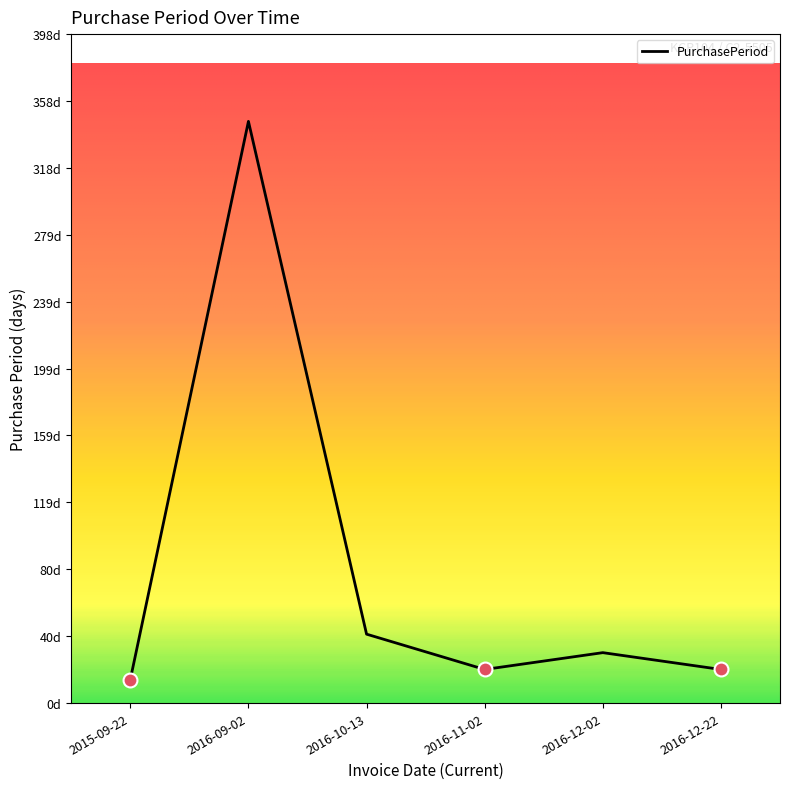

Is this an area chart (filled region under the line)?

No